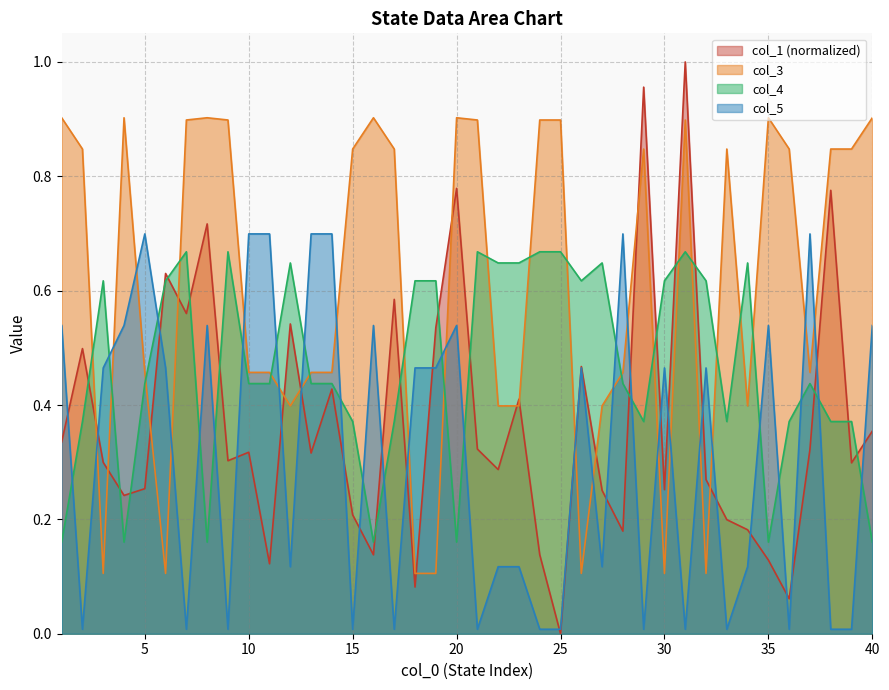

Which series has the largest range (max minus min)?

col_1 (normalized)